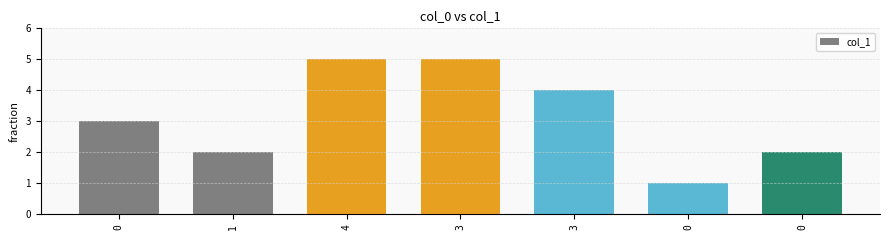

Count the number of data series in this chart.

1